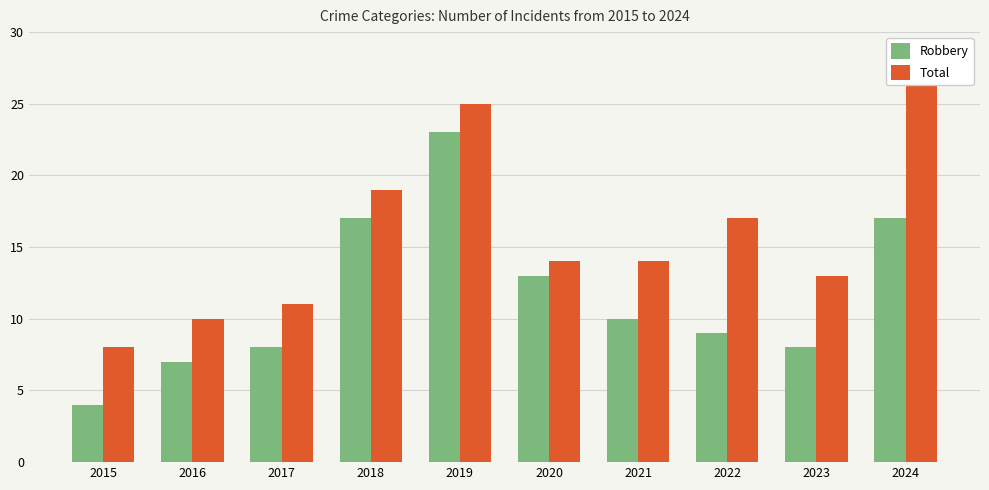

List the series in order of their peak value, lowest first.

Robbery, Total